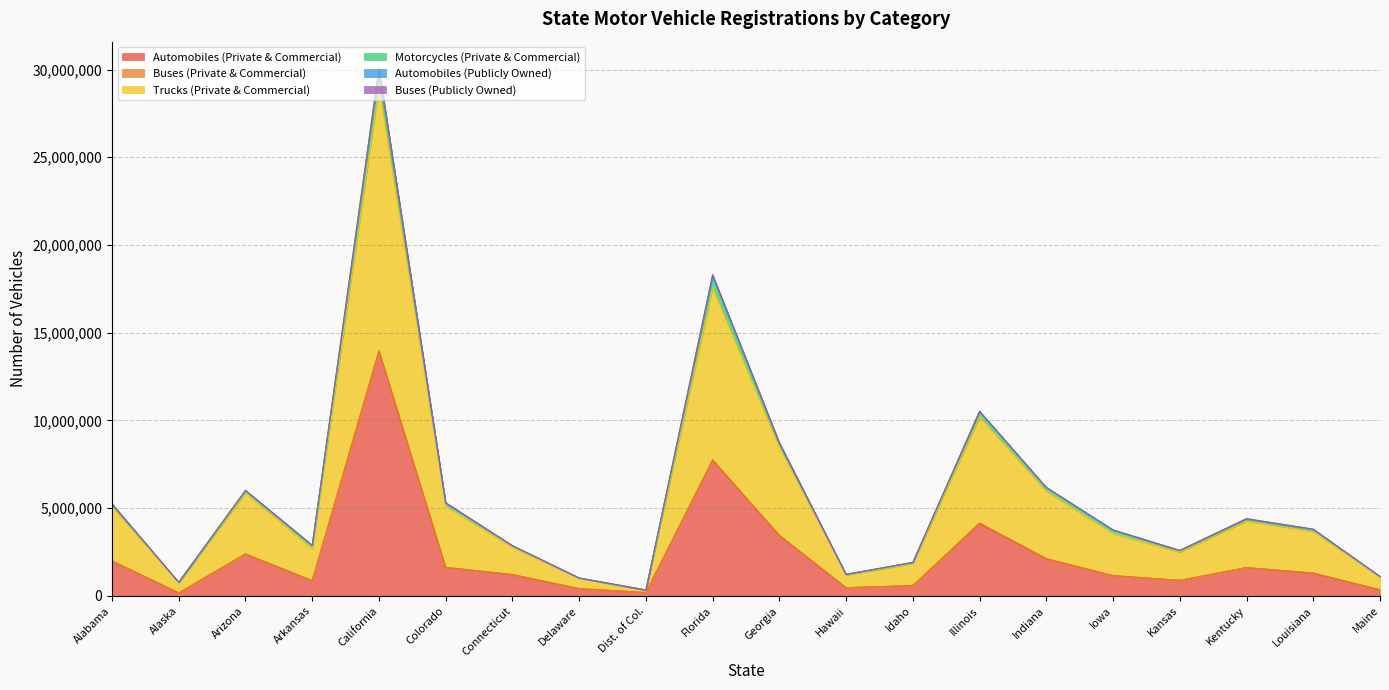

What is the difference between the second highest and minimum values in the Buses (Publicly Owned) series?

35690